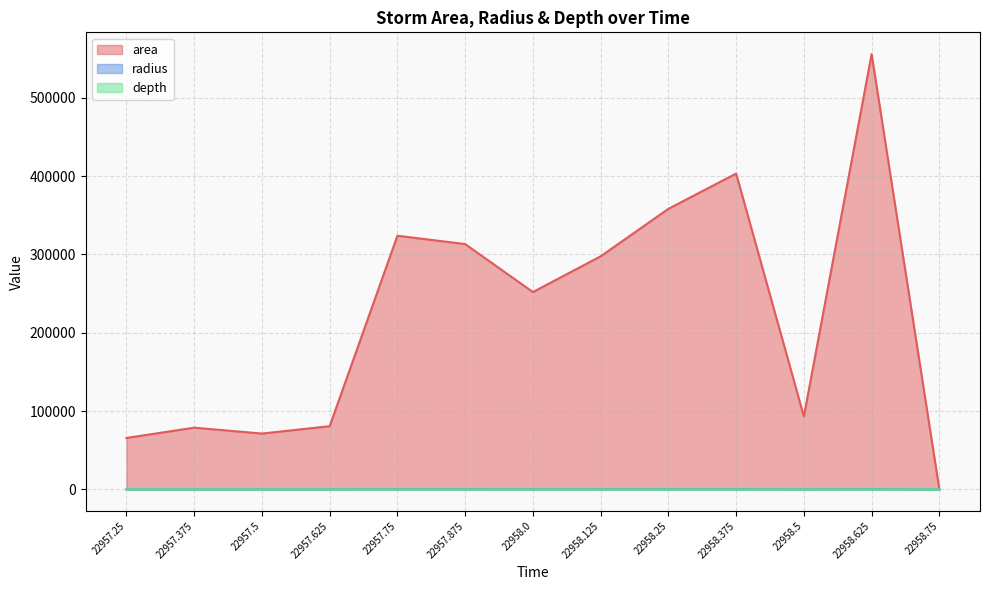

Is the value of depth at 22957.375 greater than the value of radius at 22958.625?

No